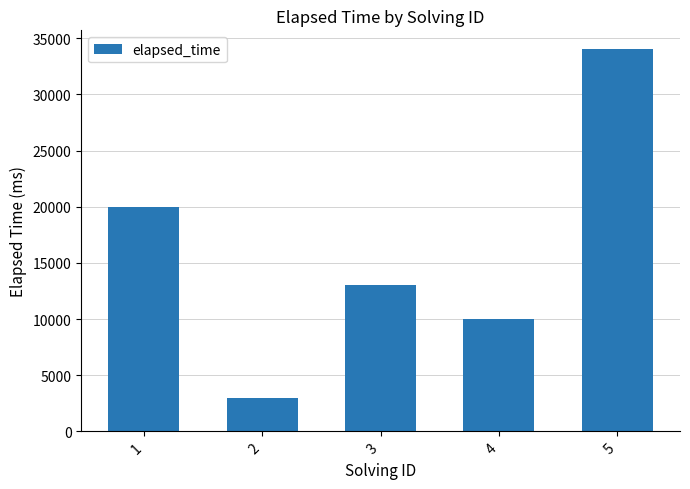

Rank the categories by value from highest to lowest.

5, 1, 3, 4, 2